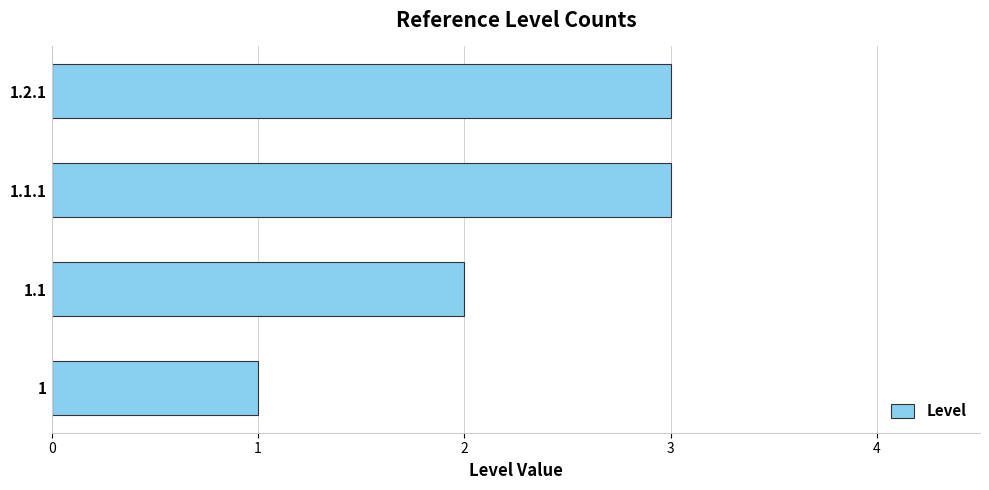

Is it true that the value at 1.2.1 is 3?

True